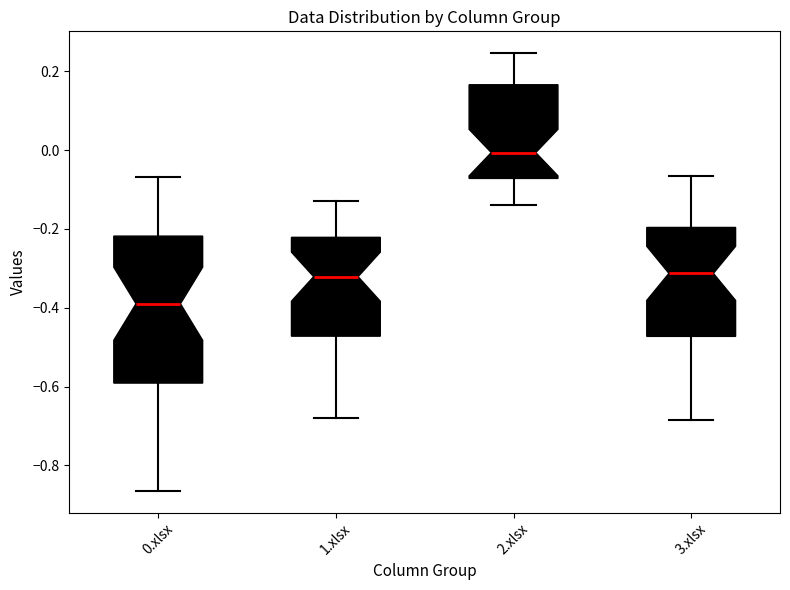

Which box's median line is the lowest?

0.xlsx